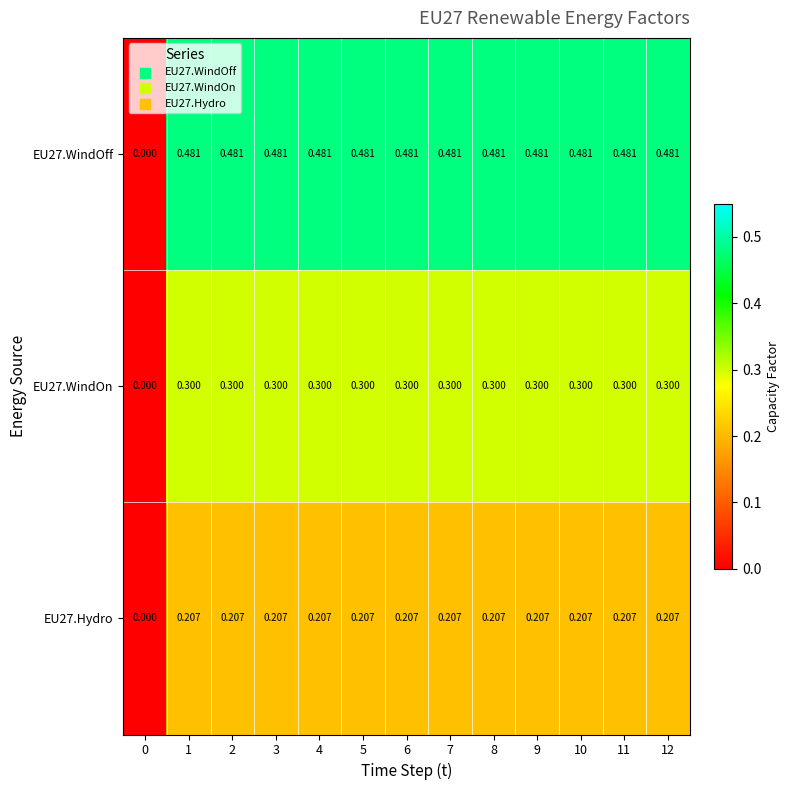

List the series in order of their overall mean, highest first.

EU27.WindOff, EU27.WindOn, EU27.Hydro